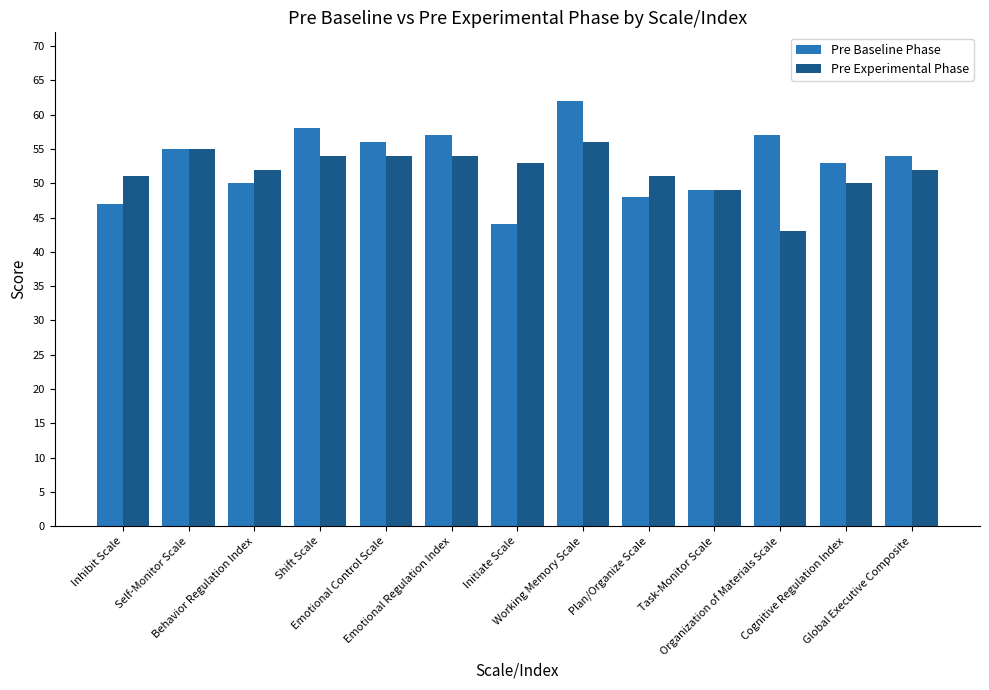

At which label does Pre Experimental Phase first exceed 52?

Self-Monitor Scale